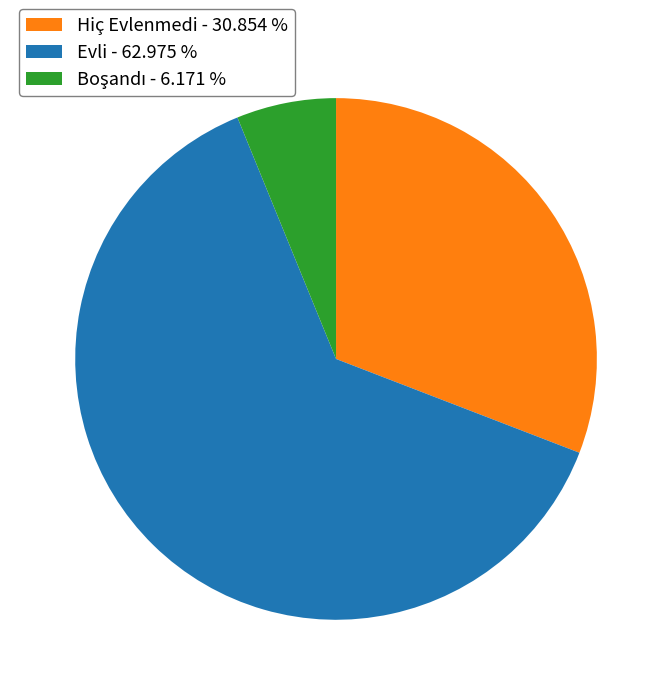

Does any single category account for the majority?

Yes